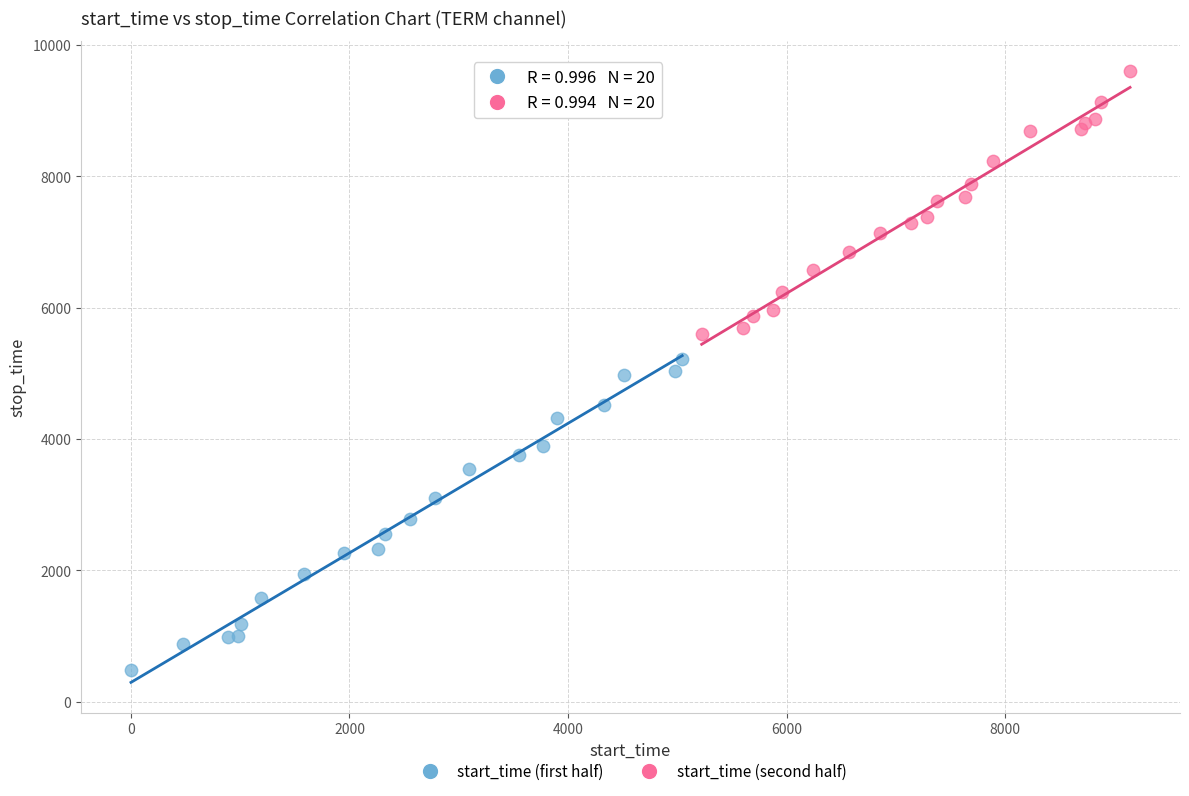

Which series reaches the minimum Y coordinate?

start_time (first half)